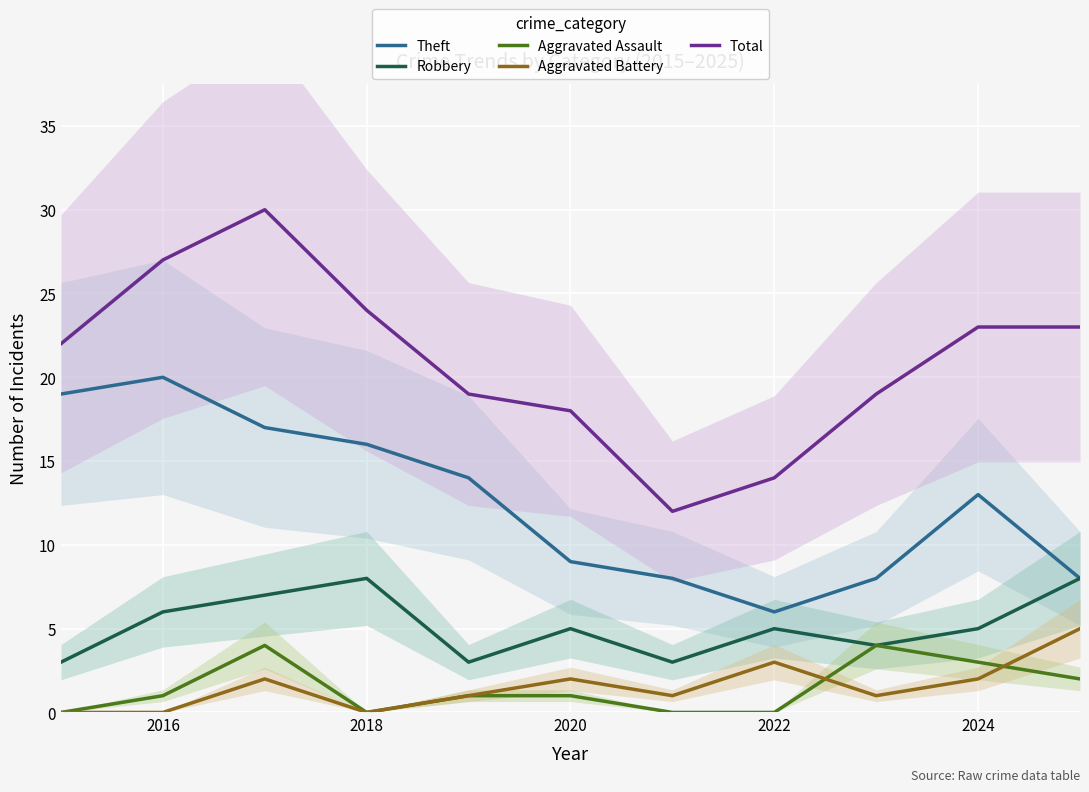

True or false: Total and Robbery intersect in this chart.

False